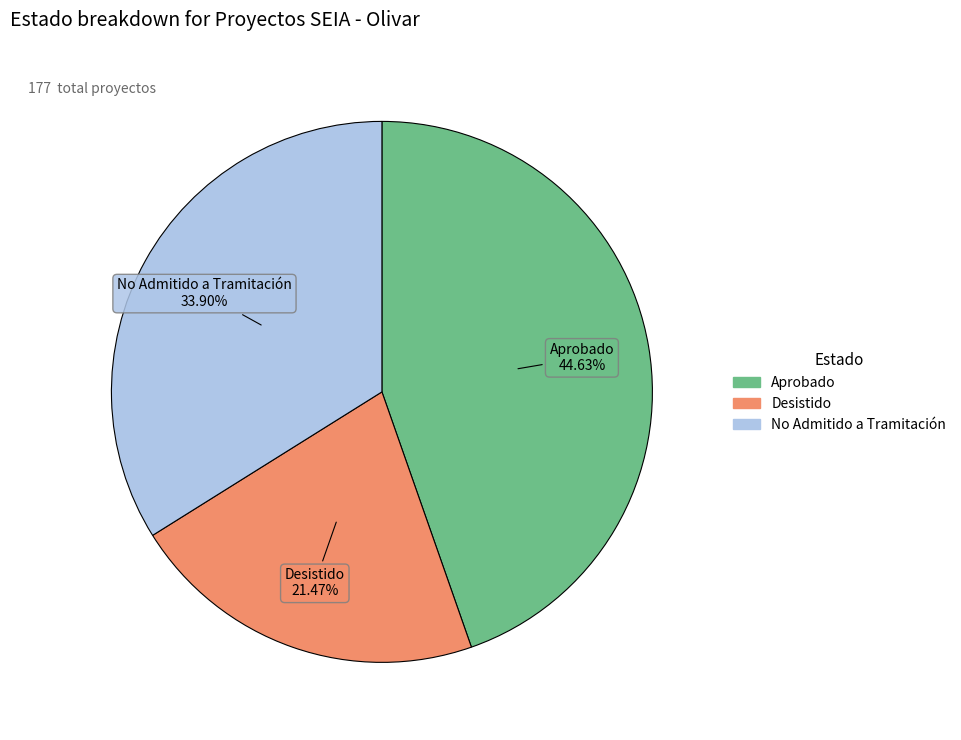

To the nearest percent, what percentage of the pie is Aprobado?

45%